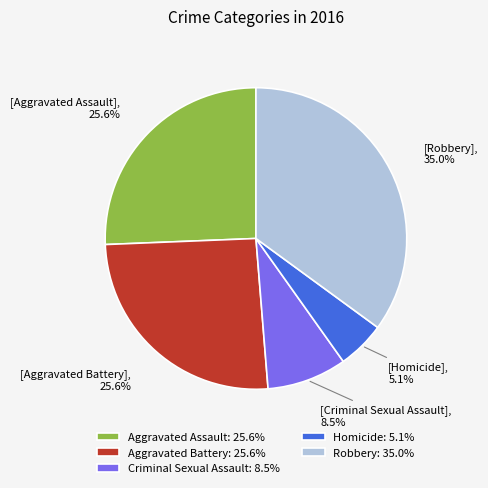

To the nearest percent, what is the difference between the Robbery and Aggravated Assault slice percentages?

9%